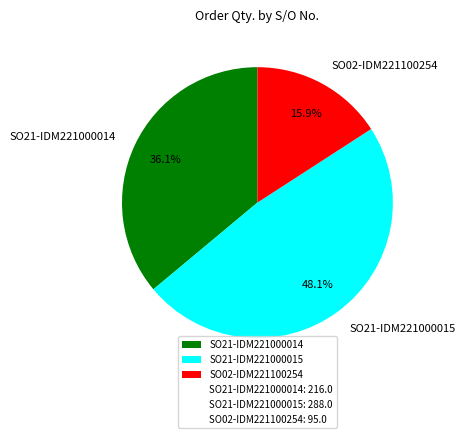

Which slice is the smallest?

SO02-IDM221100254